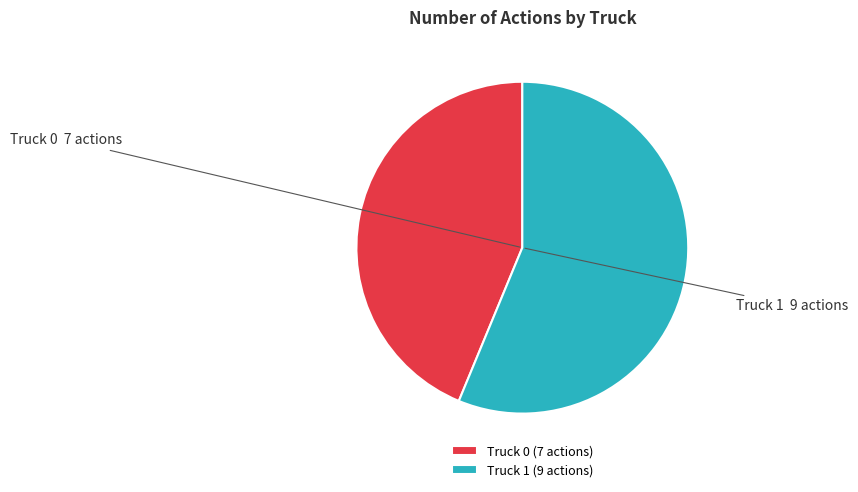

What is the ratio of the value at Truck 0 to the value at Truck 1?

0.8